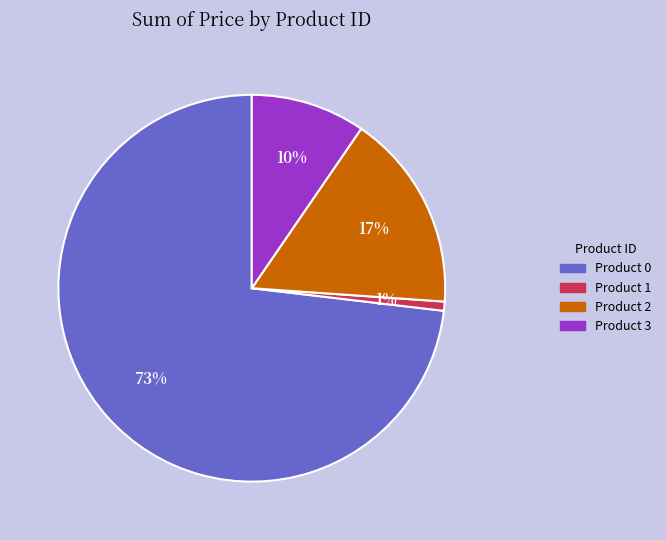

Do Product 1 and Product 2 together represent more than half of the pie?

No